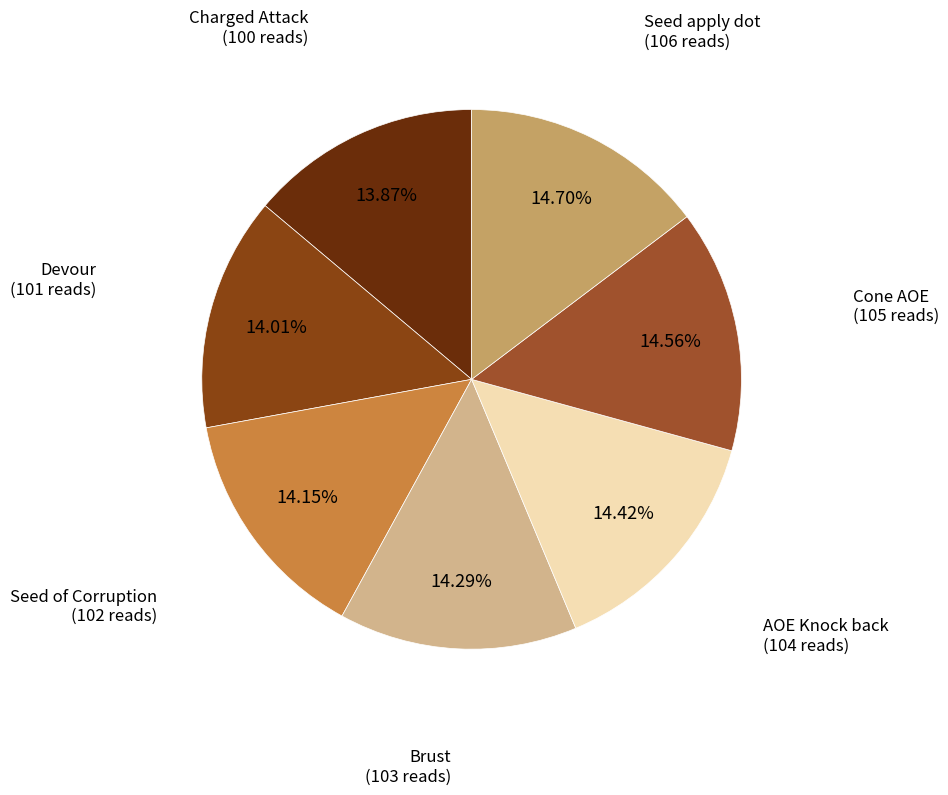

Approximately how many times larger is the value at Brust compared to Cone AOE?

1.0